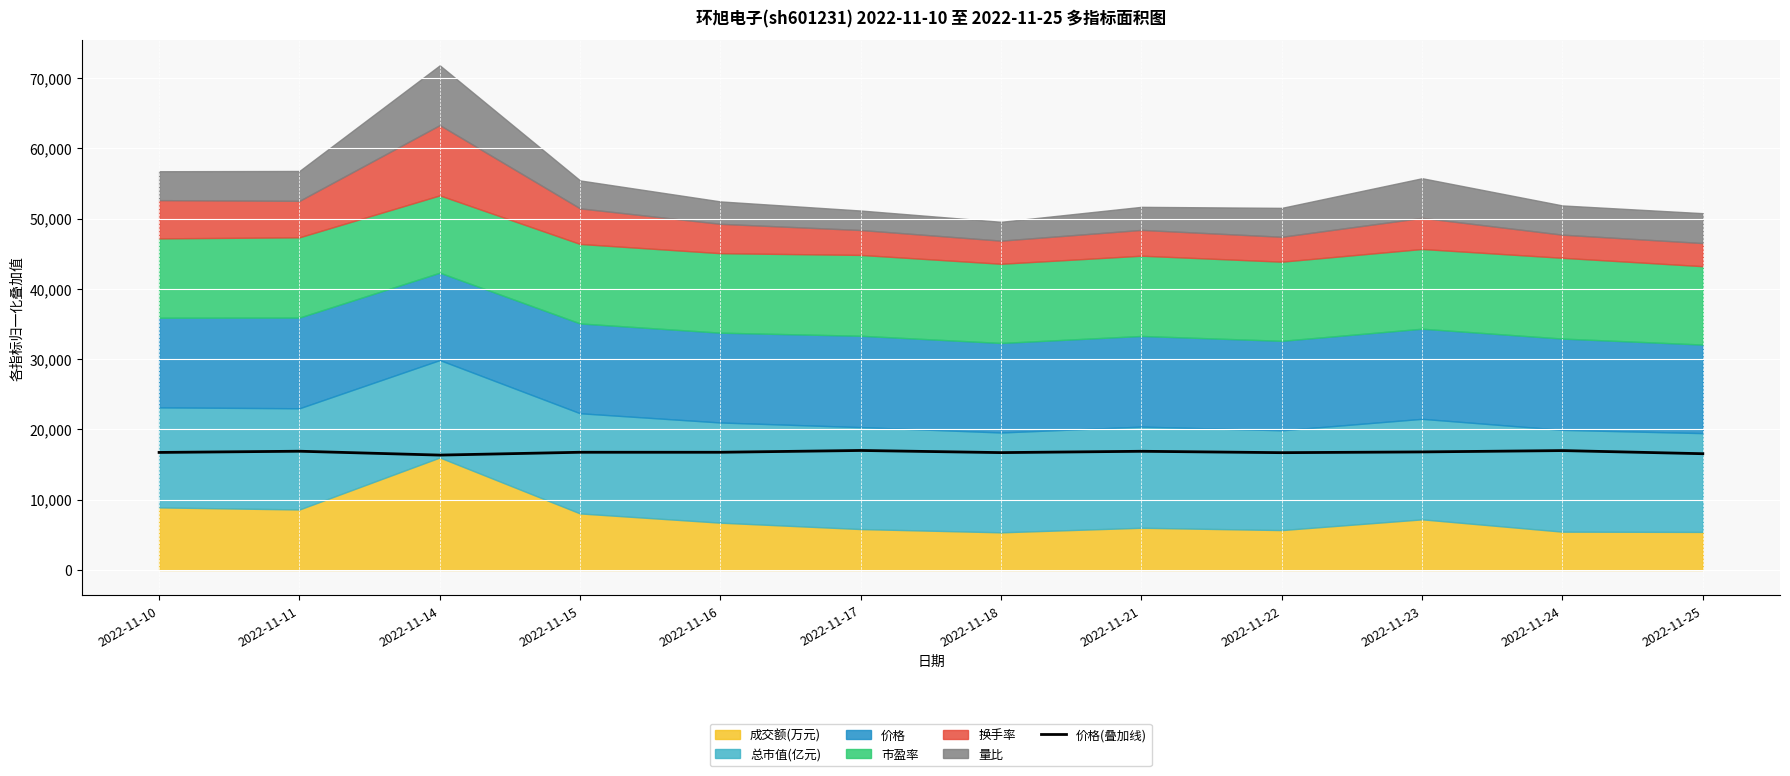

True or false: the data shows 25570.1 at 2022-11-25.

False